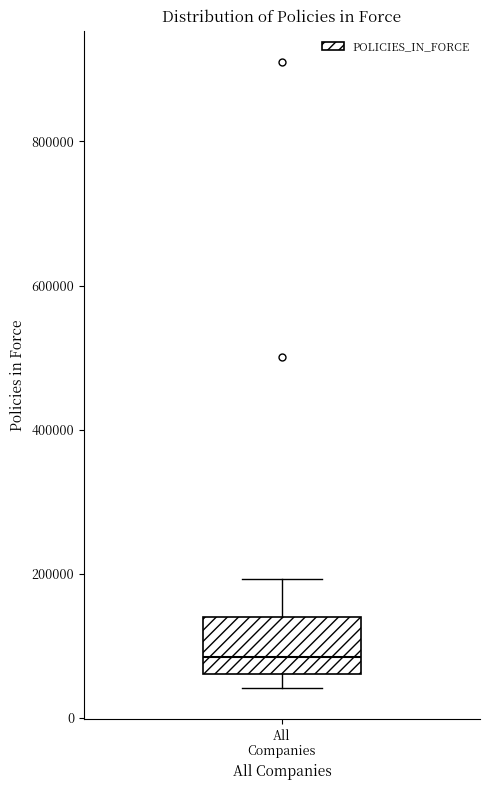

Read this box plot against the y-axis: the position of the median line, the range covered by the box, and the ends of both whiskers. The values are not printed on the chart, so give them approximately, as read against the axis.

median 80000, box 60000 to 140000, whiskers 40000 to 200000